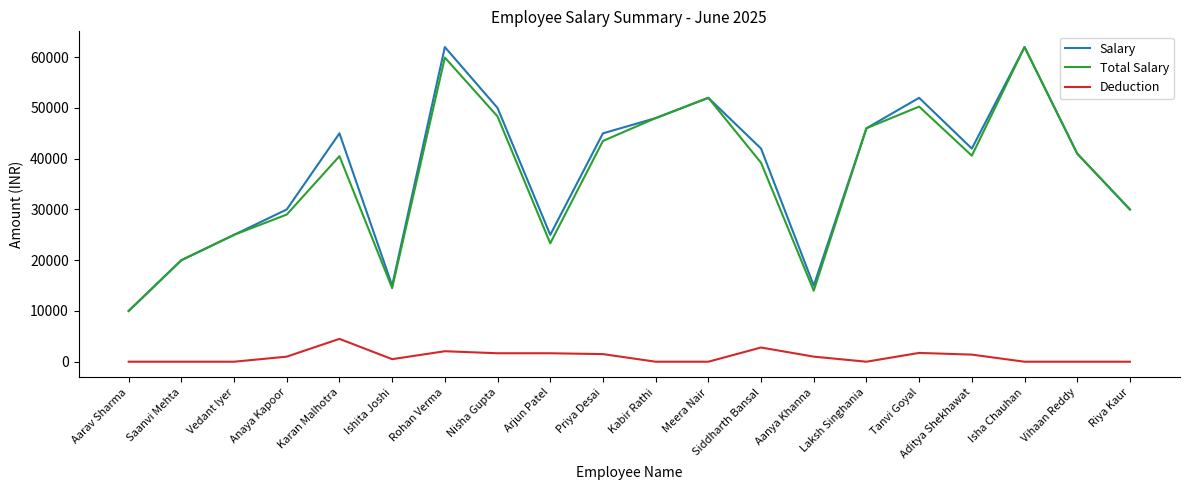

At how many categories does at least one series exceed 49452?

5